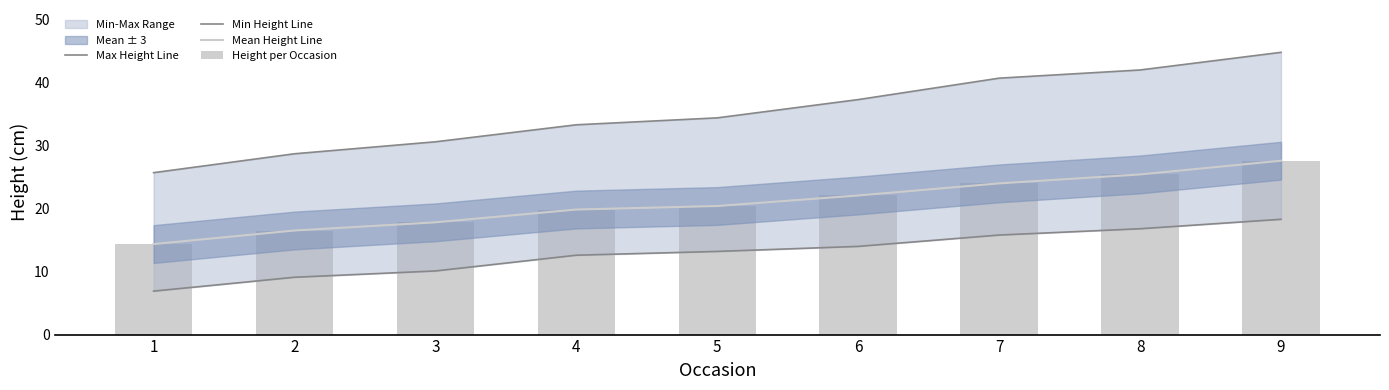

Reading right to left, what are all the values shown in this chart?

Max Height Line: 44.8	42.0	40.7	37.3	34.4	33.3	30.6	28.7	25.7
Min Height Line: 18.3	16.8	15.8	14.0	13.2	12.6	10.1	9.1	6.9
Mean Height Line: 27.6	25.4	24.0	22.1	20.4	19.8	17.8	16.5	14.4
Height per Occasion: 27.6	25.4	24.0	22.1	20.4	19.8	17.8	16.5	14.4